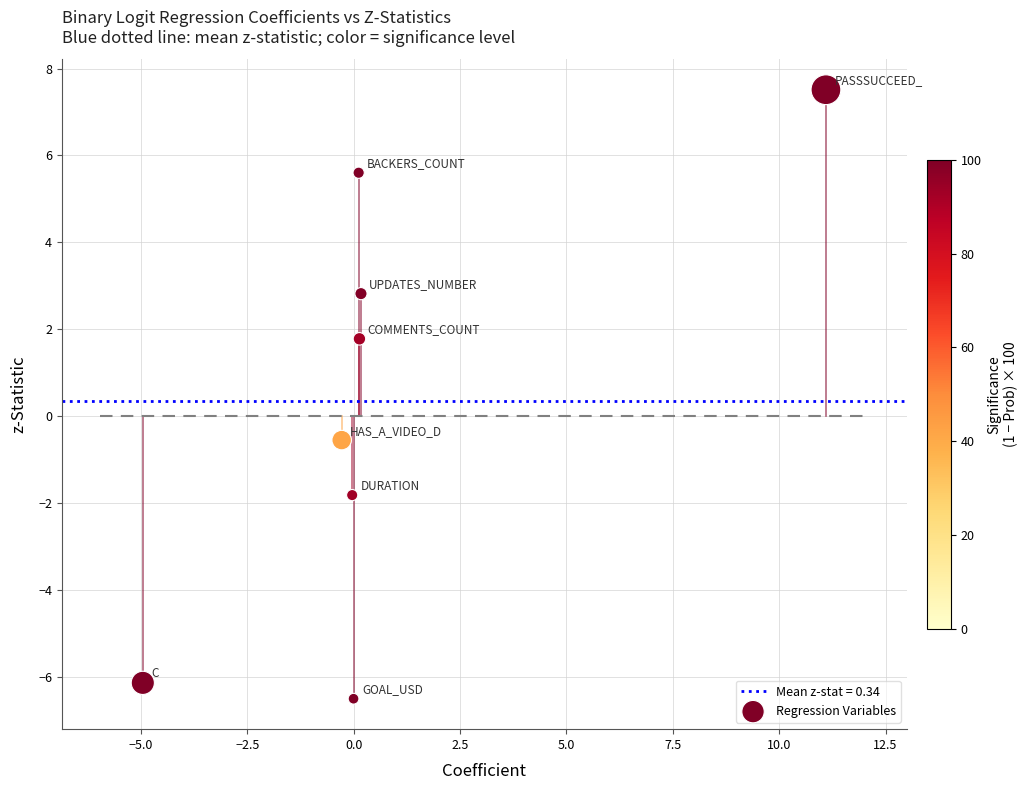

What Y value in the scatter plot is closest to 0?

-0.6